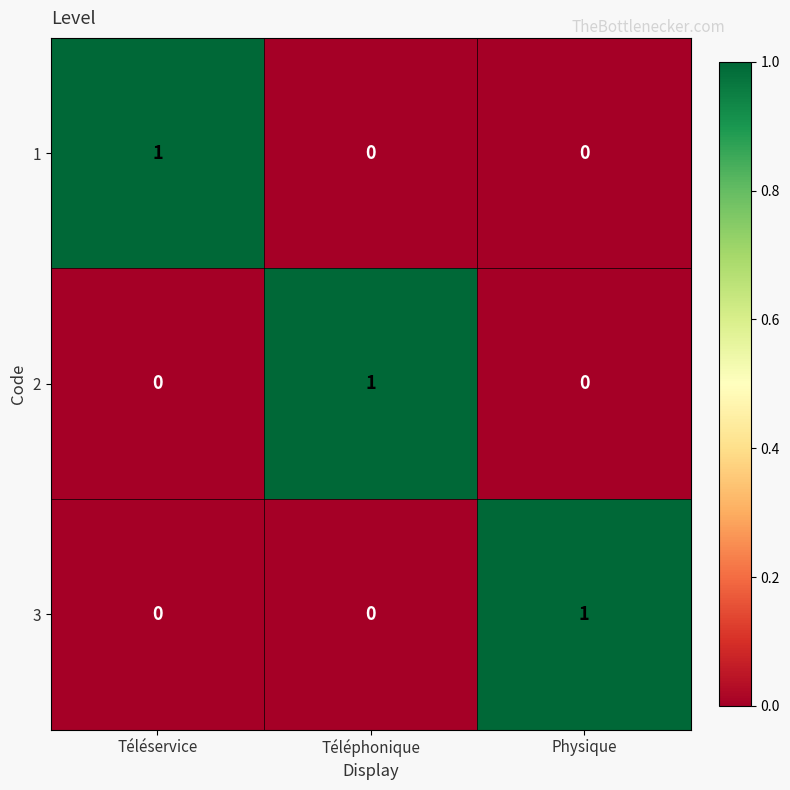

At how many categories does at least one series exceed 0?

3